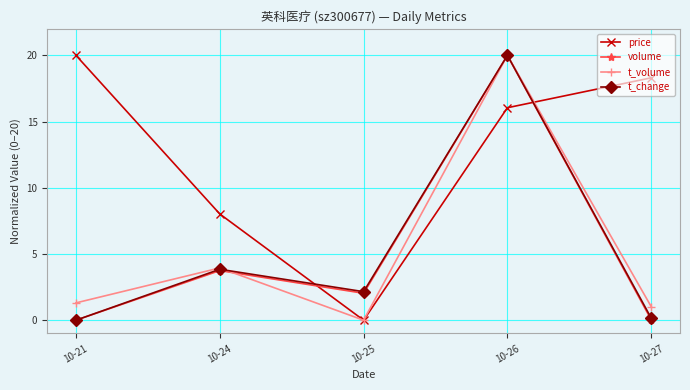

Which series changed the most between 10-25 and 10-26?

t_volume